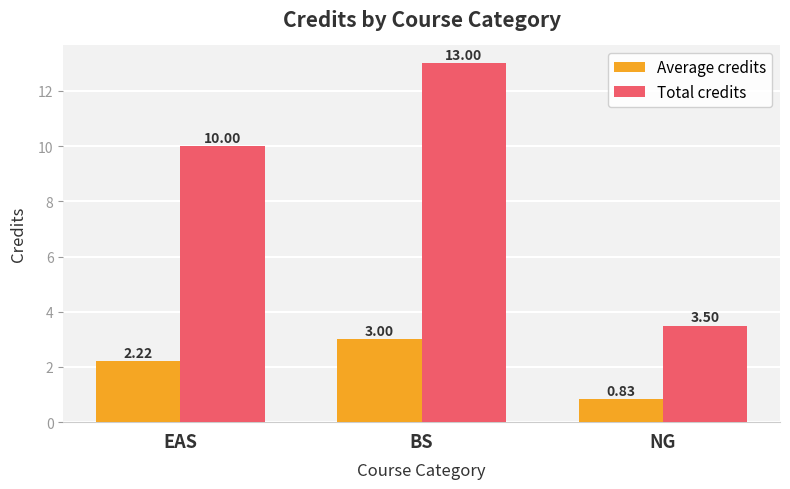

What is the label of the 2nd bar from the right?

BS